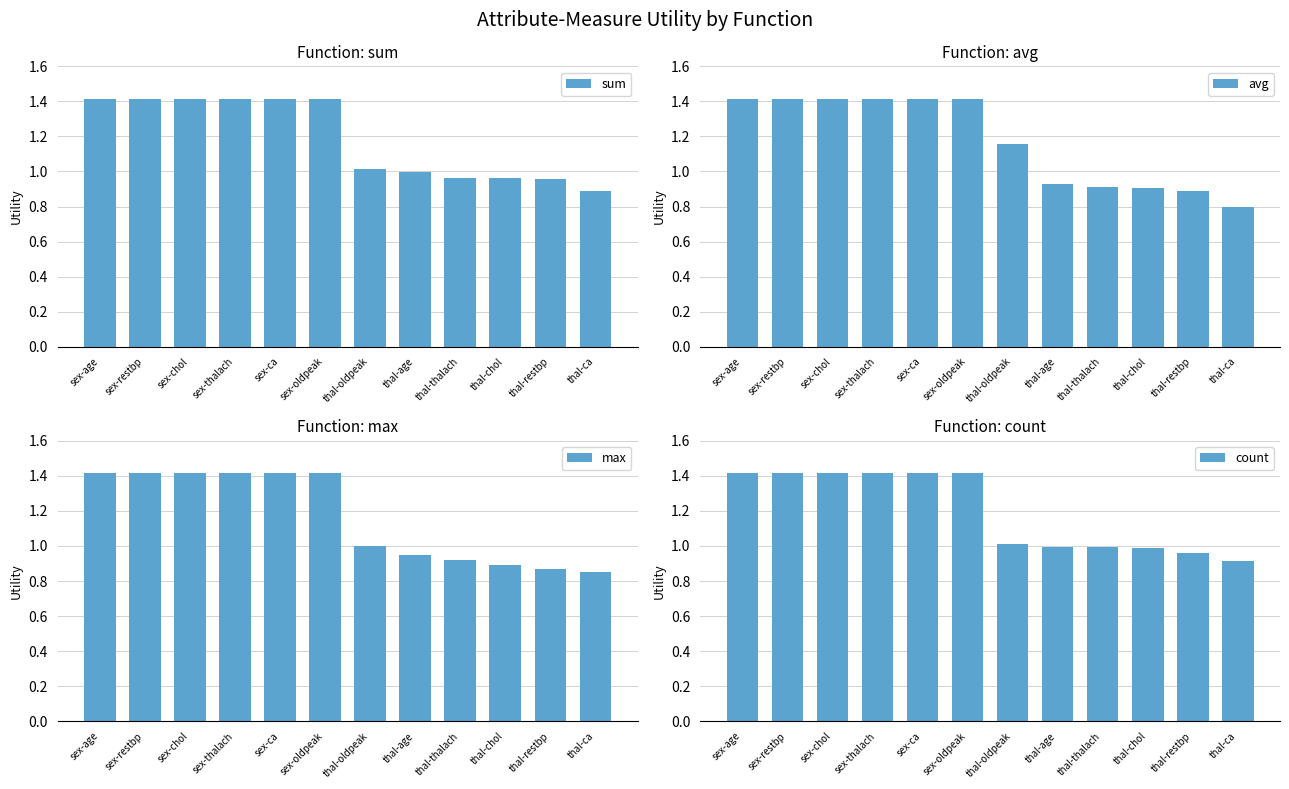

True or false: max has a value of 0.3 at thal-oldpeak.

False